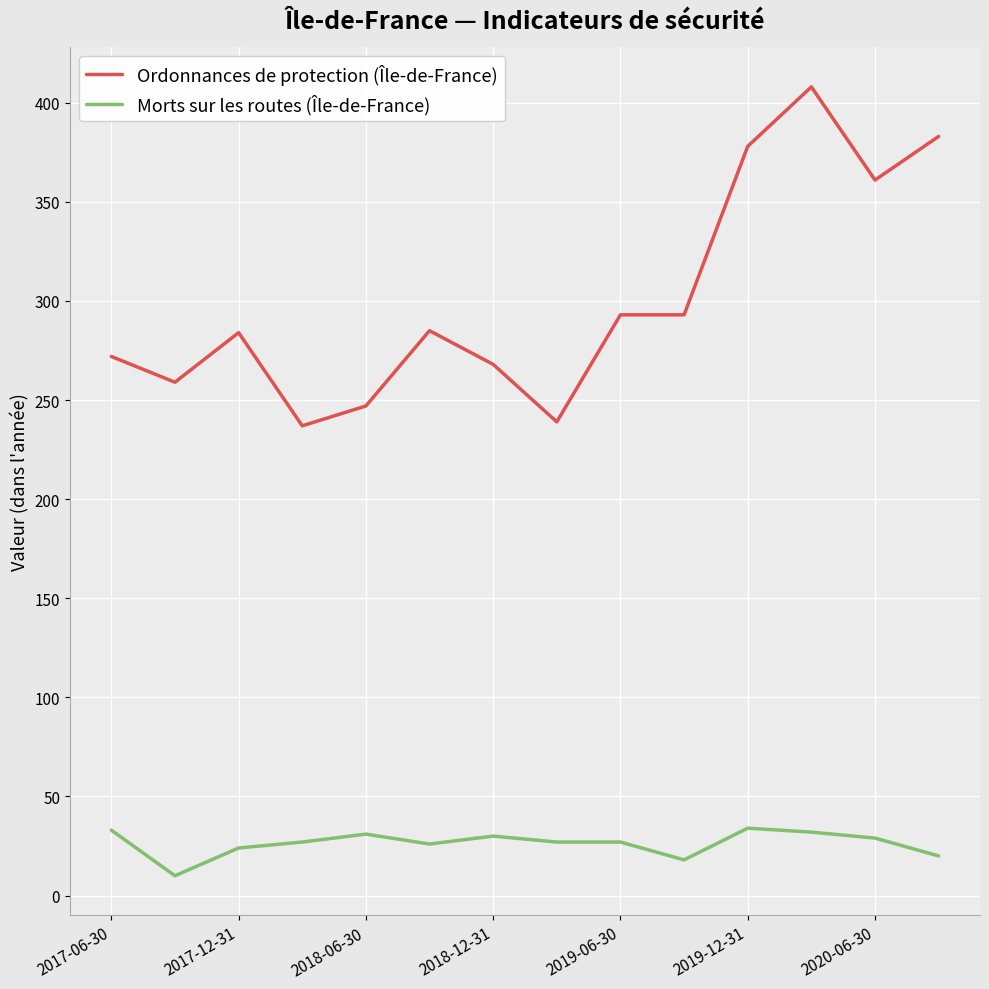

Which series has the largest total across all categories?

Ordonnances de protection (Île-de-France)